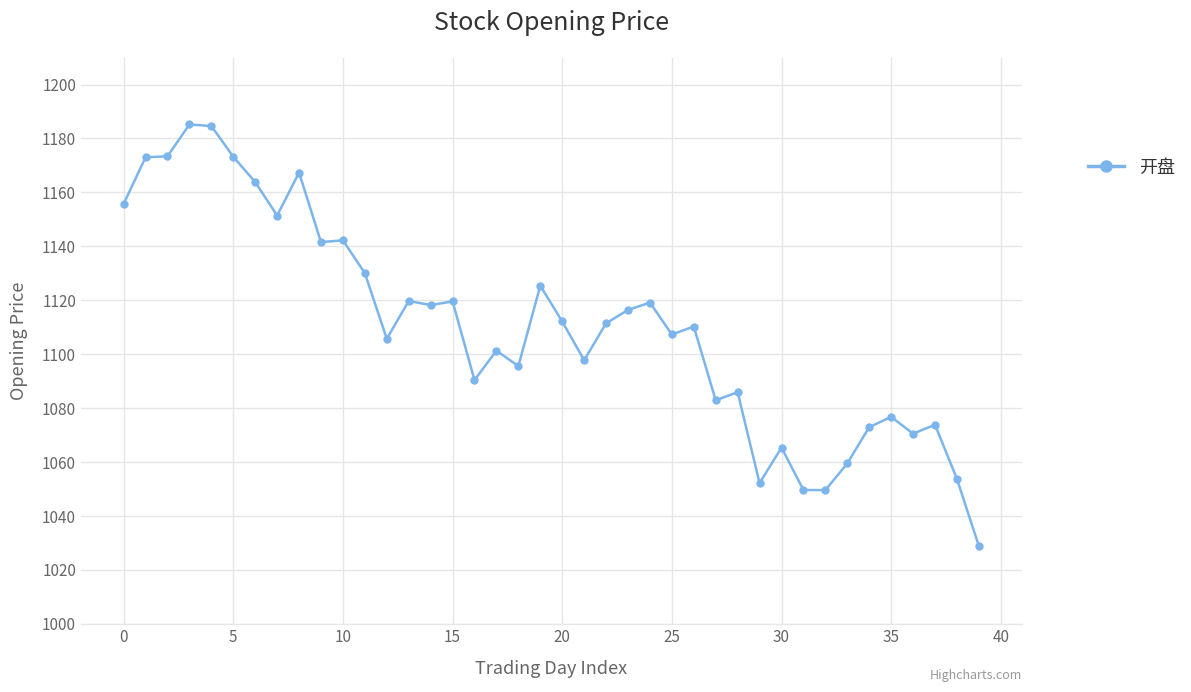

What is the minimum value shown in the chart?

1028.8